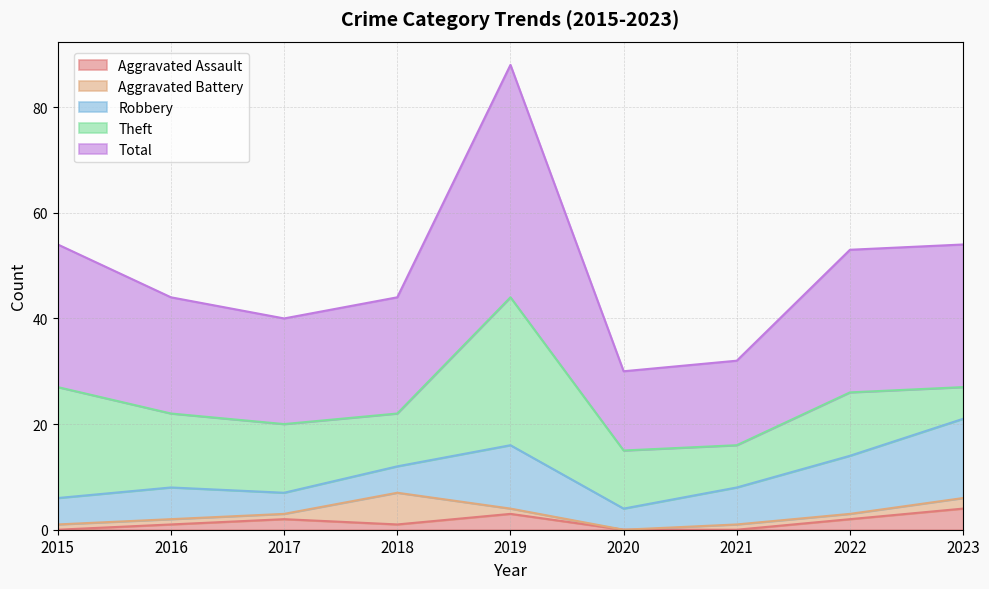

True or false: Robbery has a value of 7 at 2017.

False